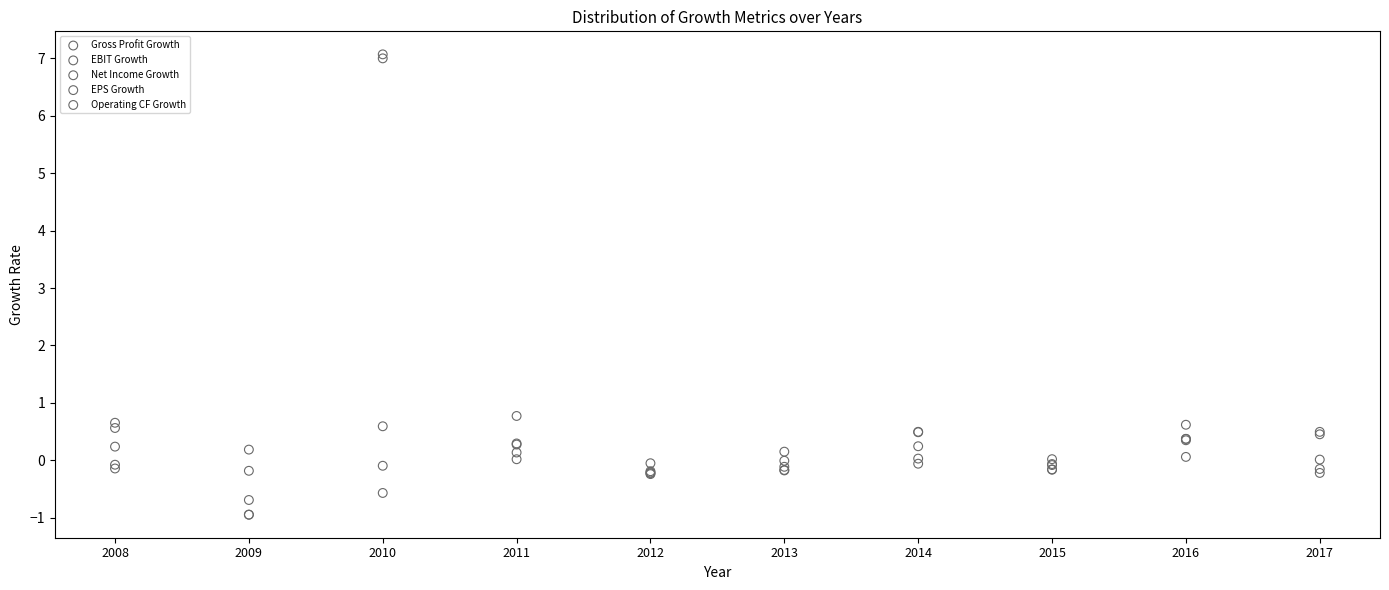

Across all series, what Y value is closest to 3?

0.8